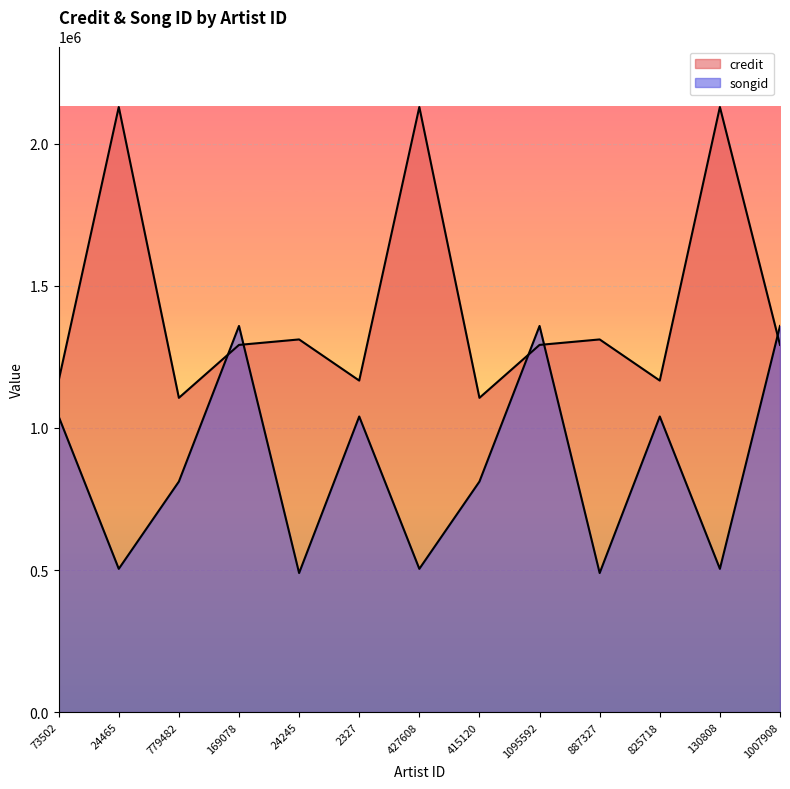

After their last crossing, which series has the higher values: credit or songid?

songid